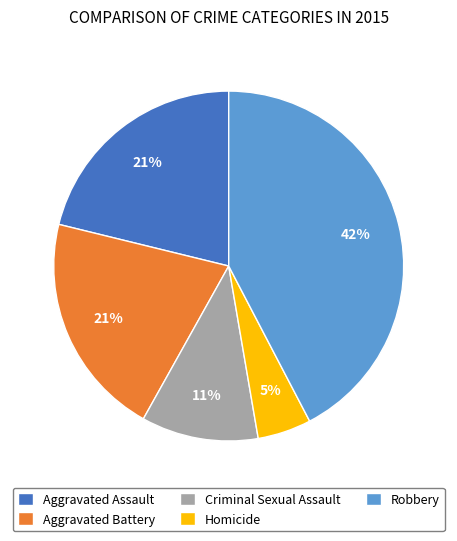

The Criminal Sexual Assault slice represents 11% of the pie. True or false?

True